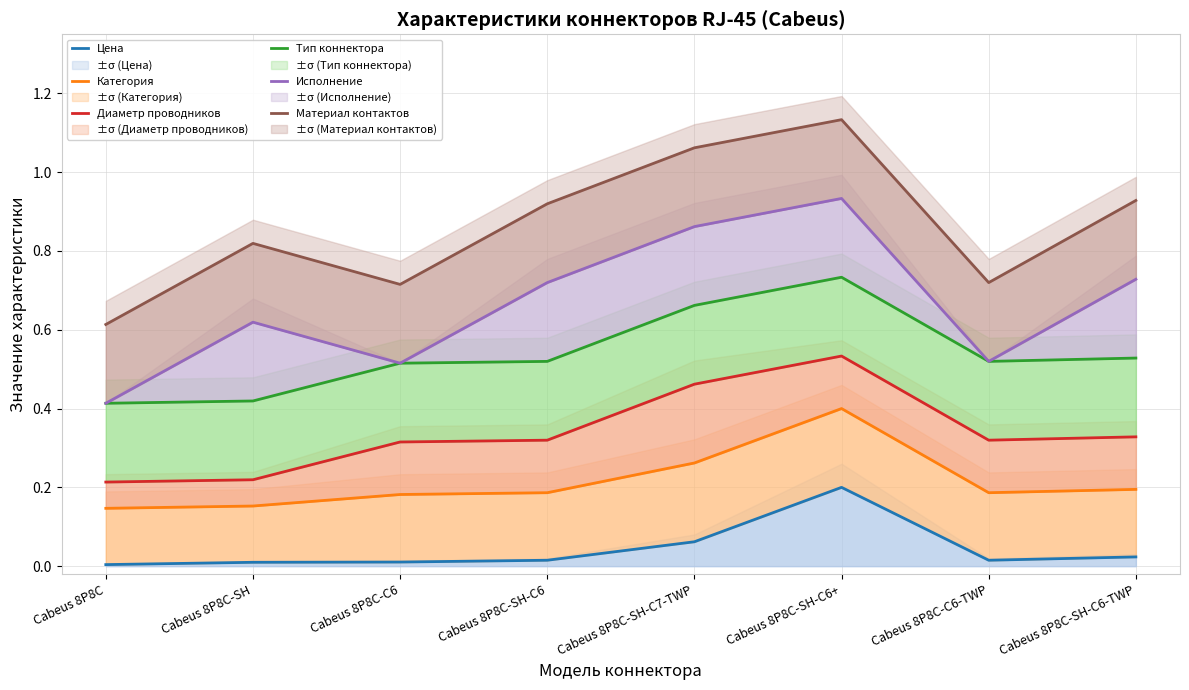

Which series has the widest spread of values?

Исполнение